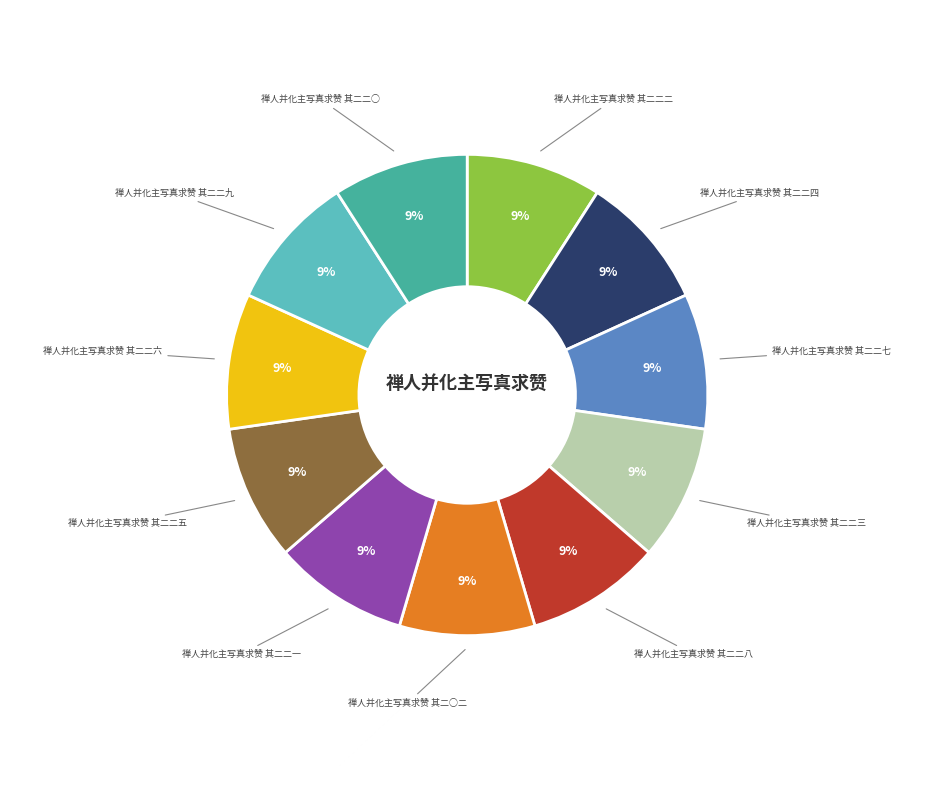

How many slices are in this pie chart?

11